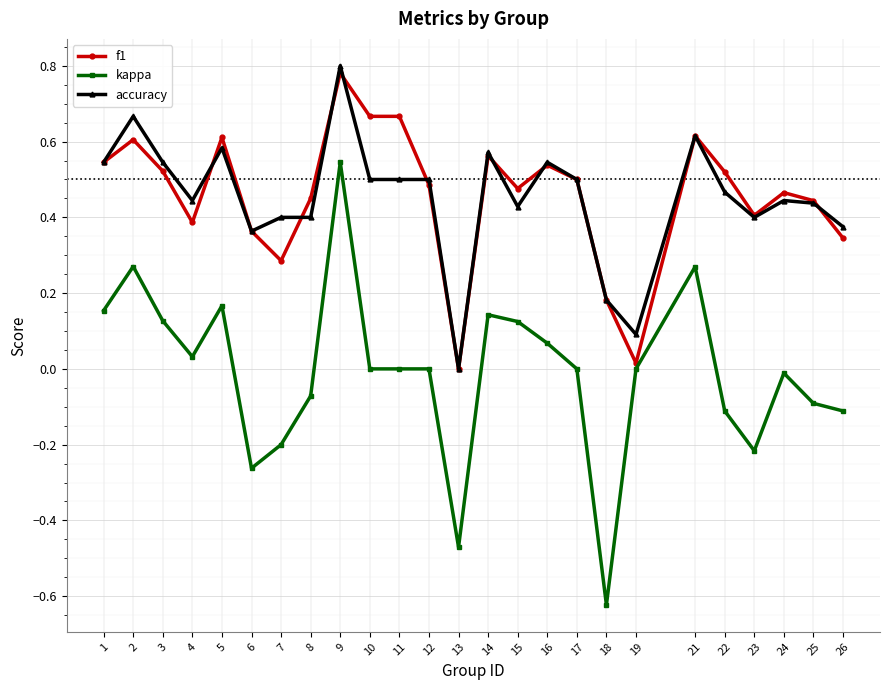

Which category has the highest value in the kappa series?

9